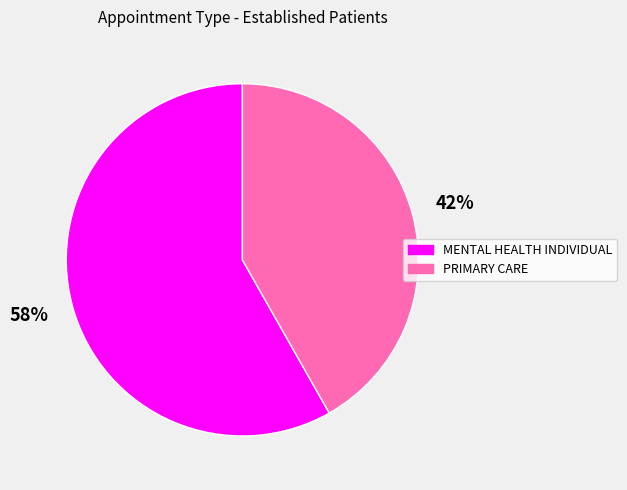

Which category has the biggest portion of the pie?

MENTAL HEALTH INDIVIDUAL